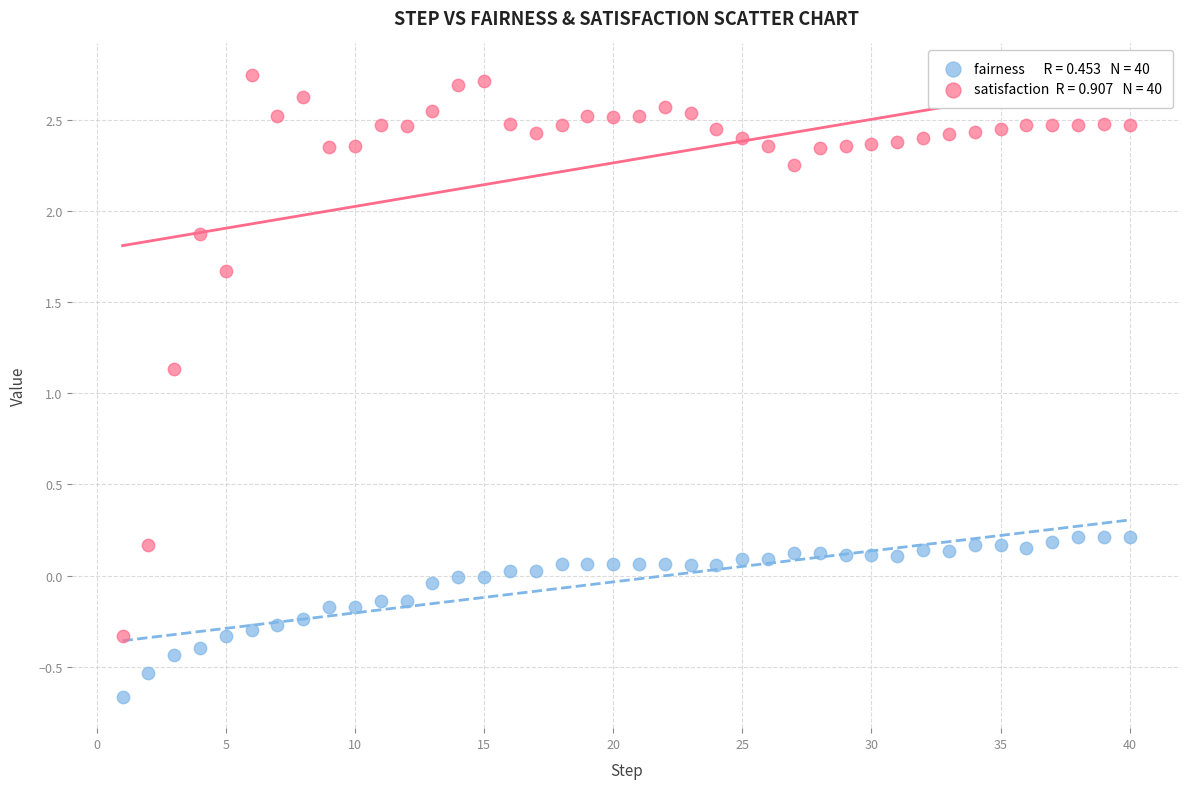

Across all series, what Y value is closest to 1?

1.1